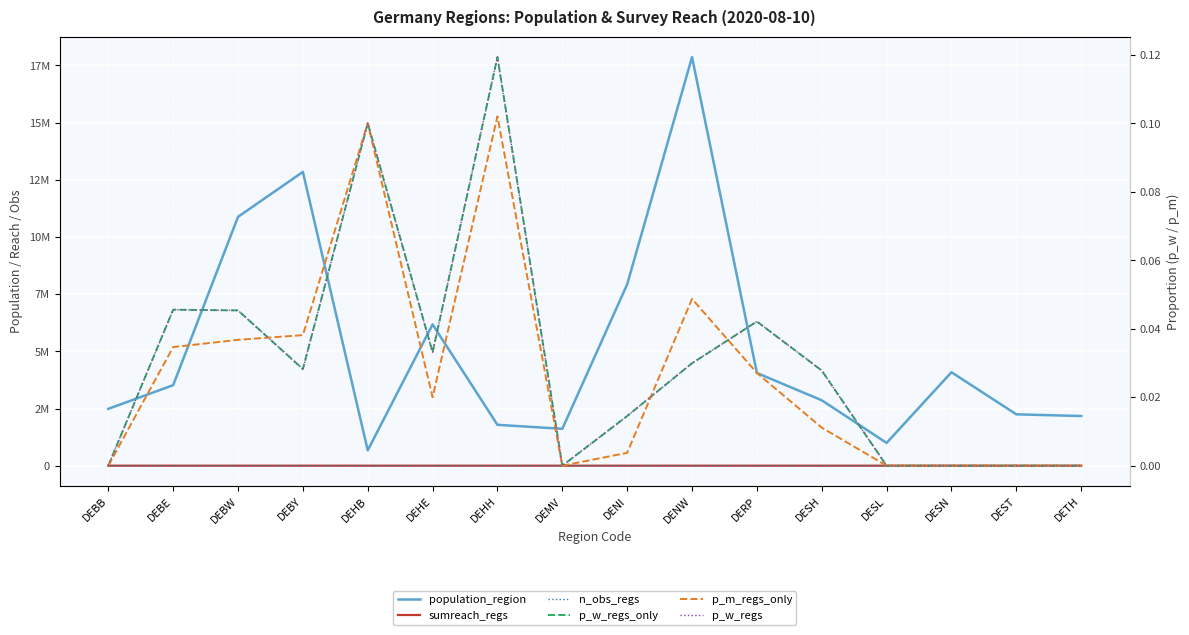

How many distinct data groups are displayed?

6